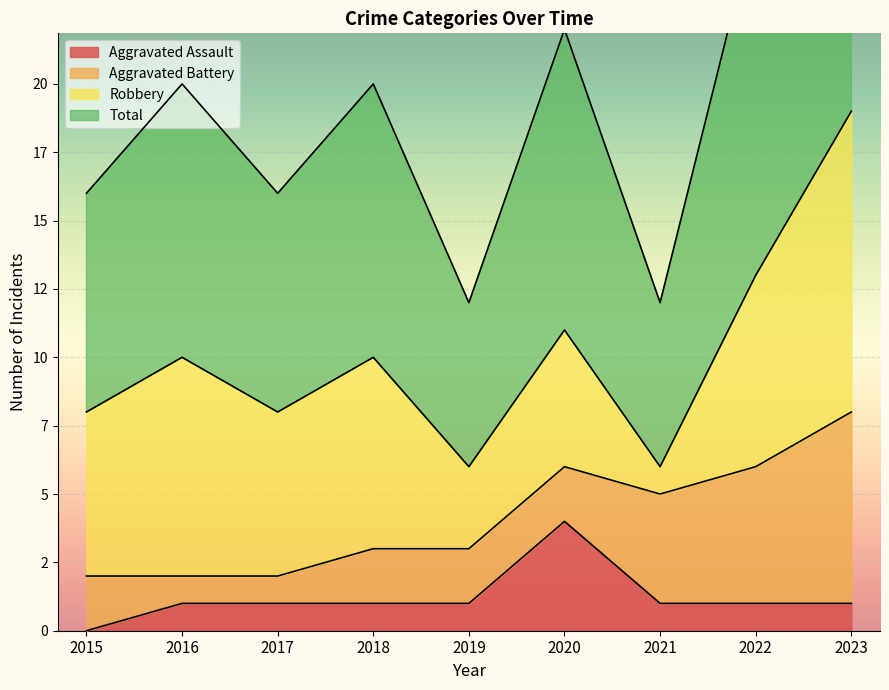

At which label does Total reach its minimum?

2019